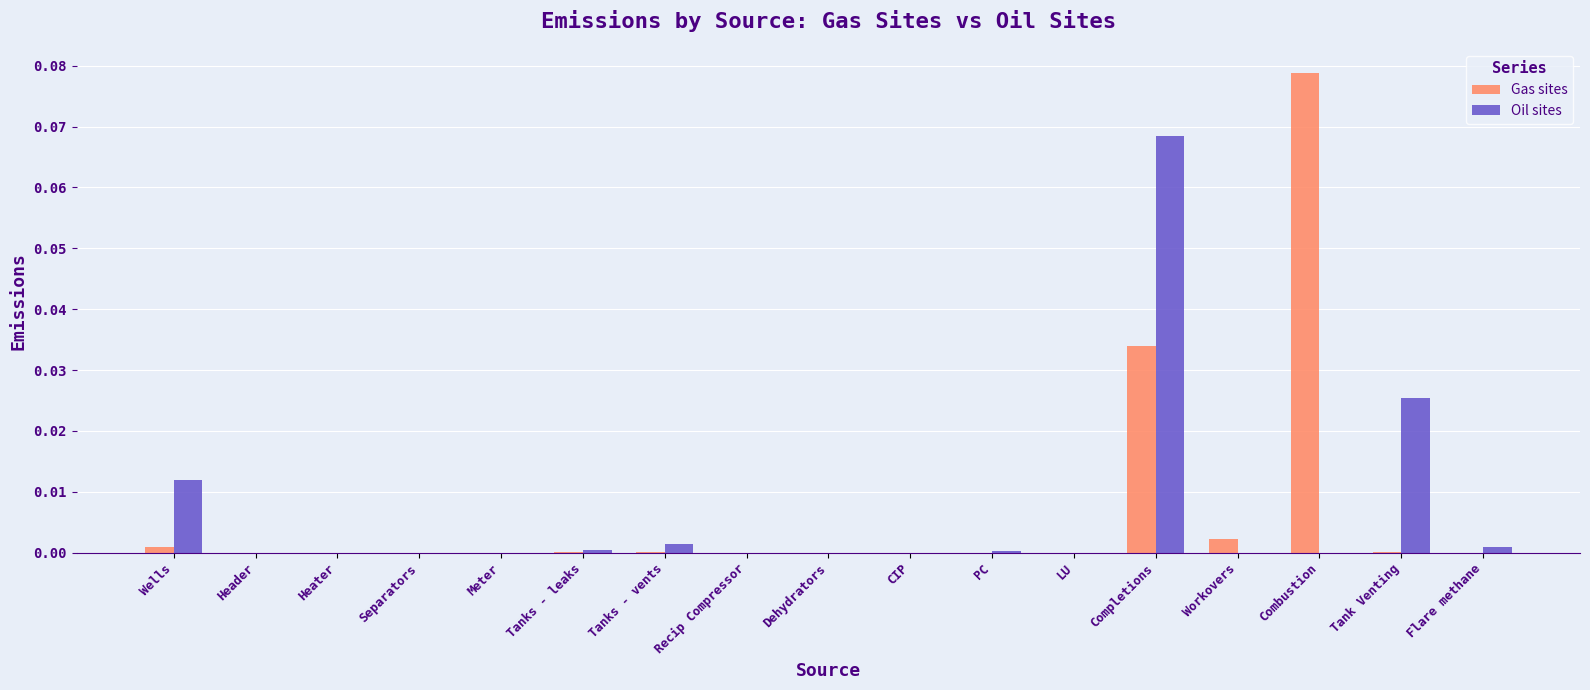

The Oil sites series shows 0.0 at LU. True or false?

True